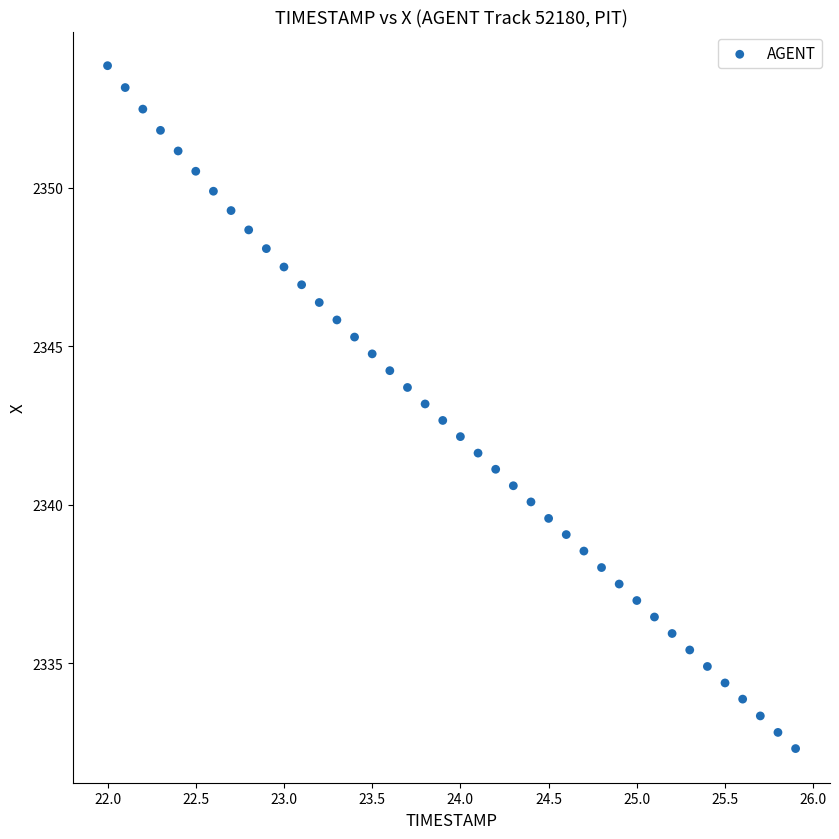

What is the range of Y values (max minus min)?

21.5